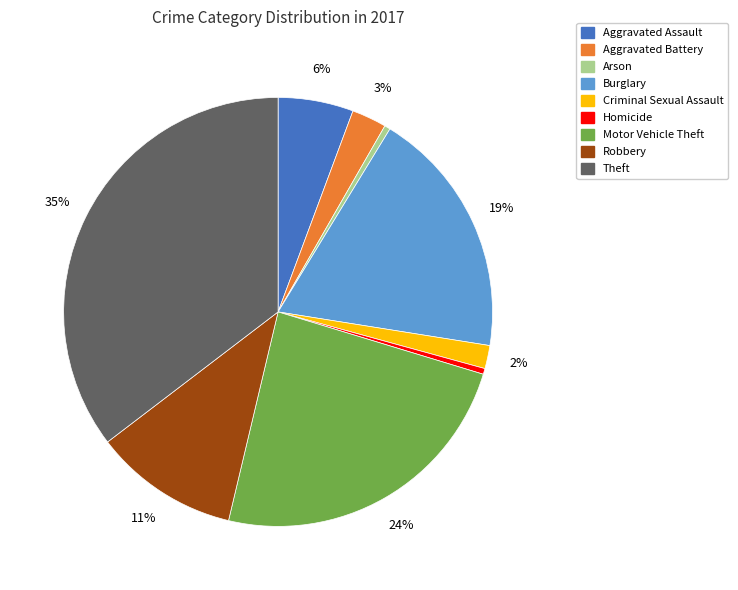

How many segments does this pie chart have?

9